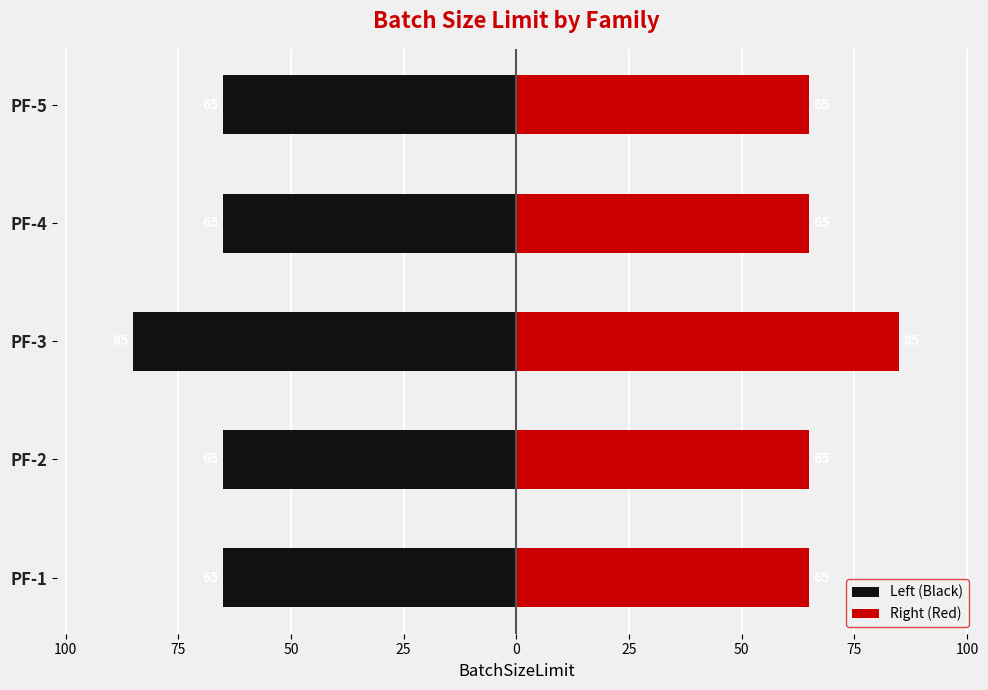

What are all the series names shown in the legend?

Left (Black), Right (Red)